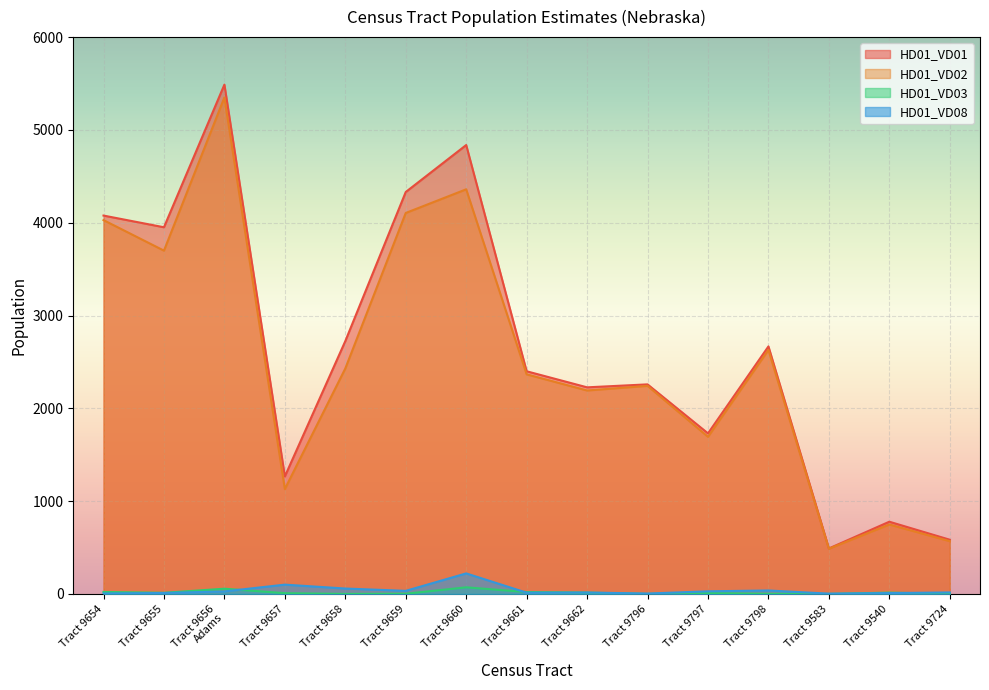

True or false: HD01_VD08 has a value of 100 at Tract 9657.

True